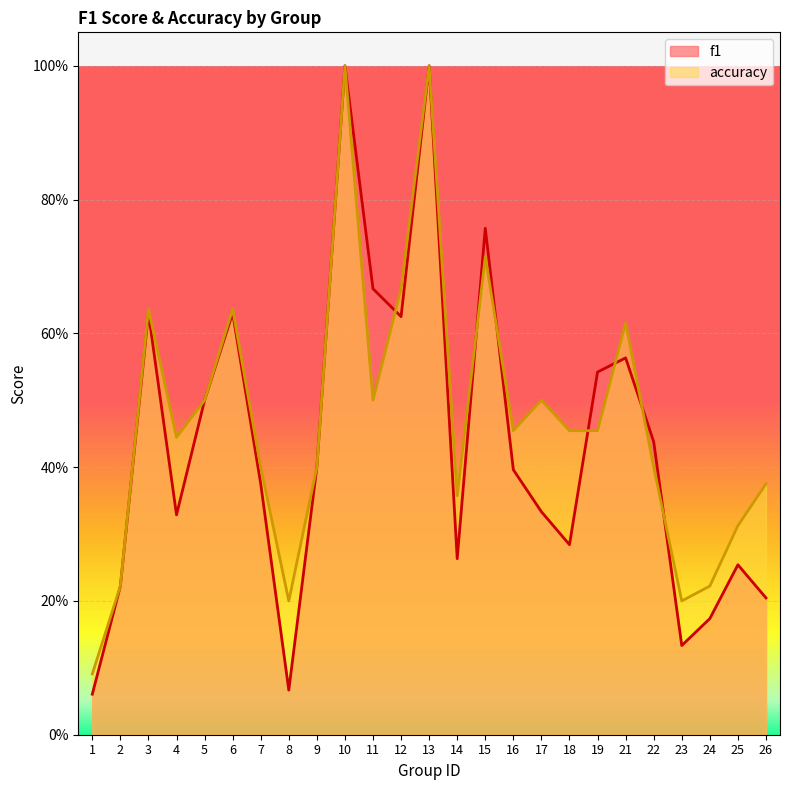

At which category is the sum across all series the highest?

10